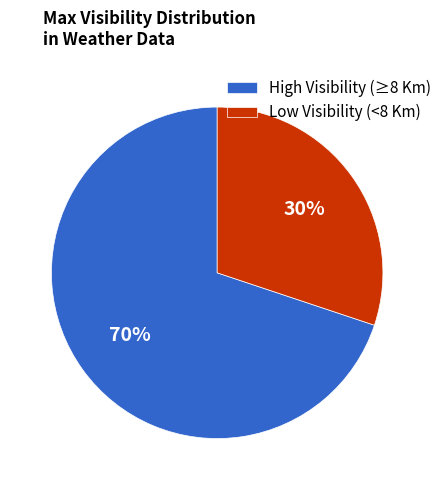

Does any single category account for the majority?

Yes